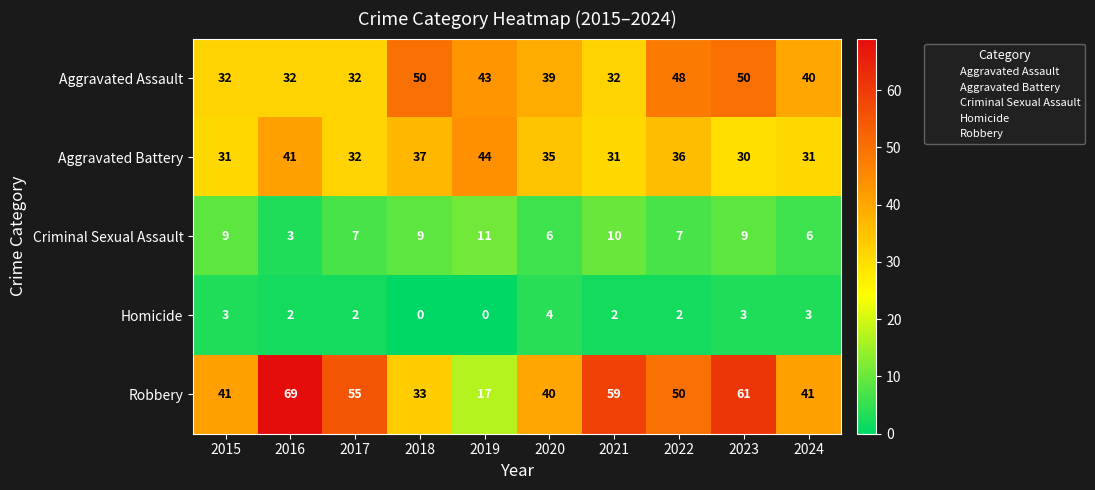

What is the sum of the Criminal Sexual Assault values at 2024 and 2018?

15